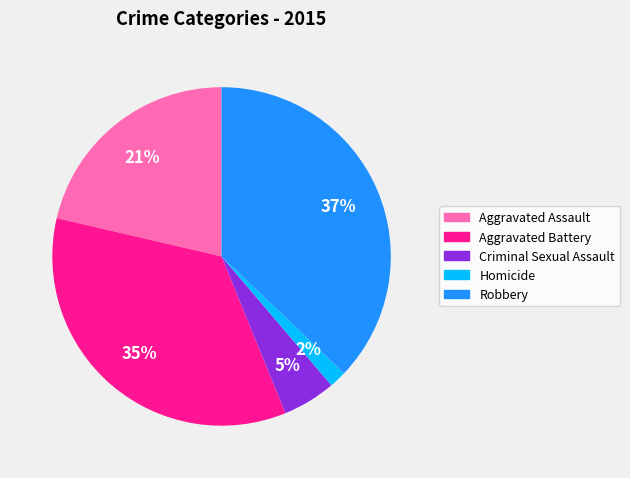

Count the number of slices in the pie.

5